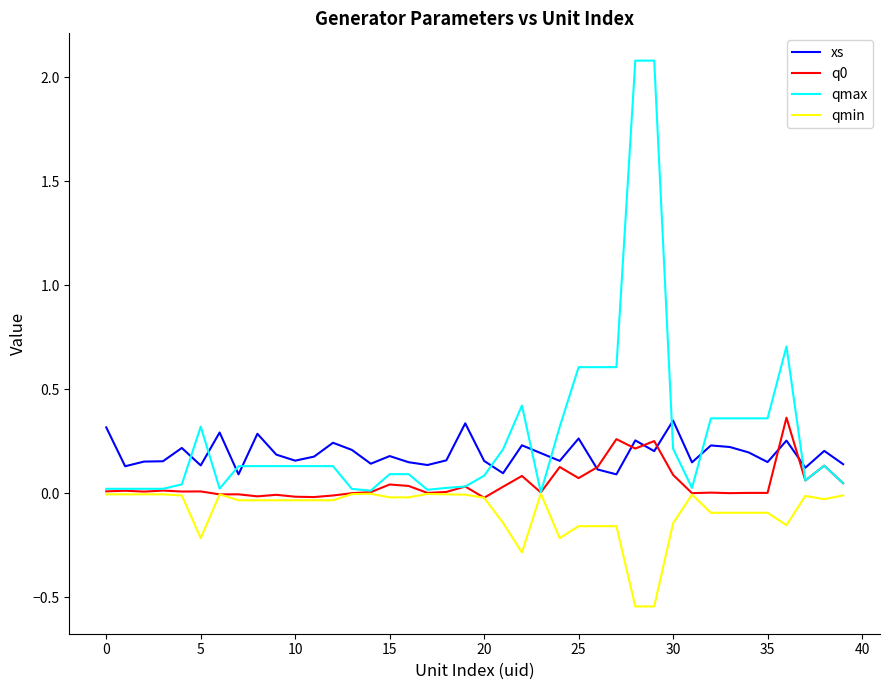

At how many categories does at least one series exceed 0?

40